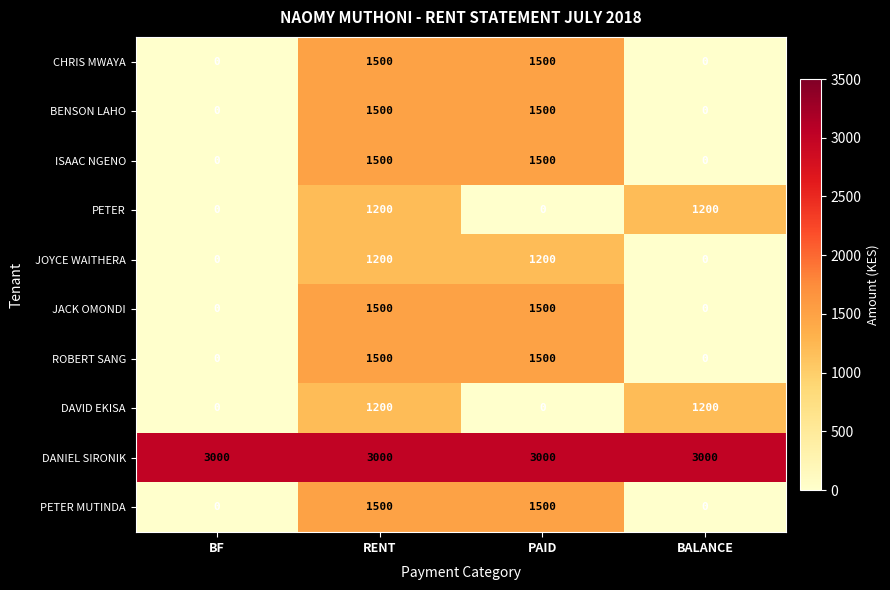

At which category is the sum across all series the highest?

RENT